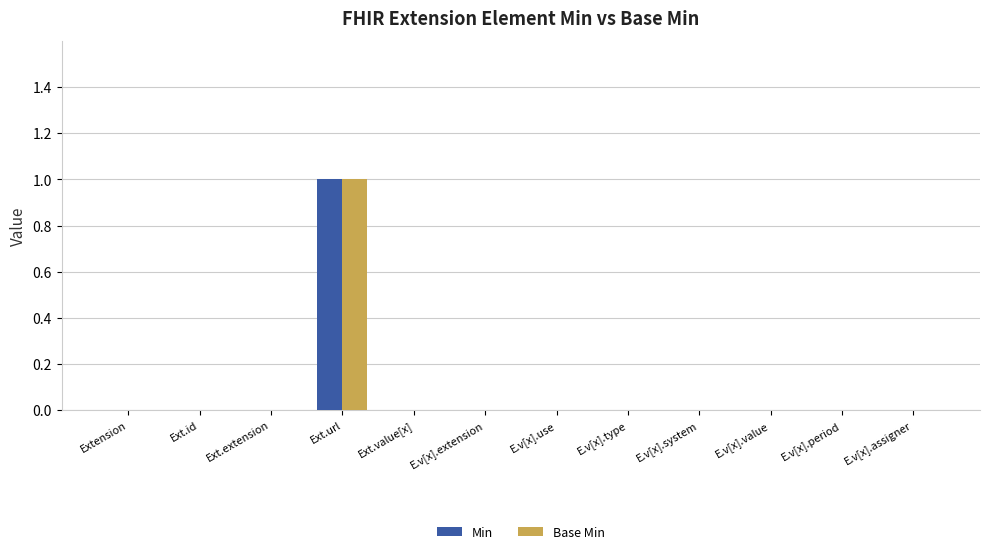

Which category has the highest value across all series?

Ext.url